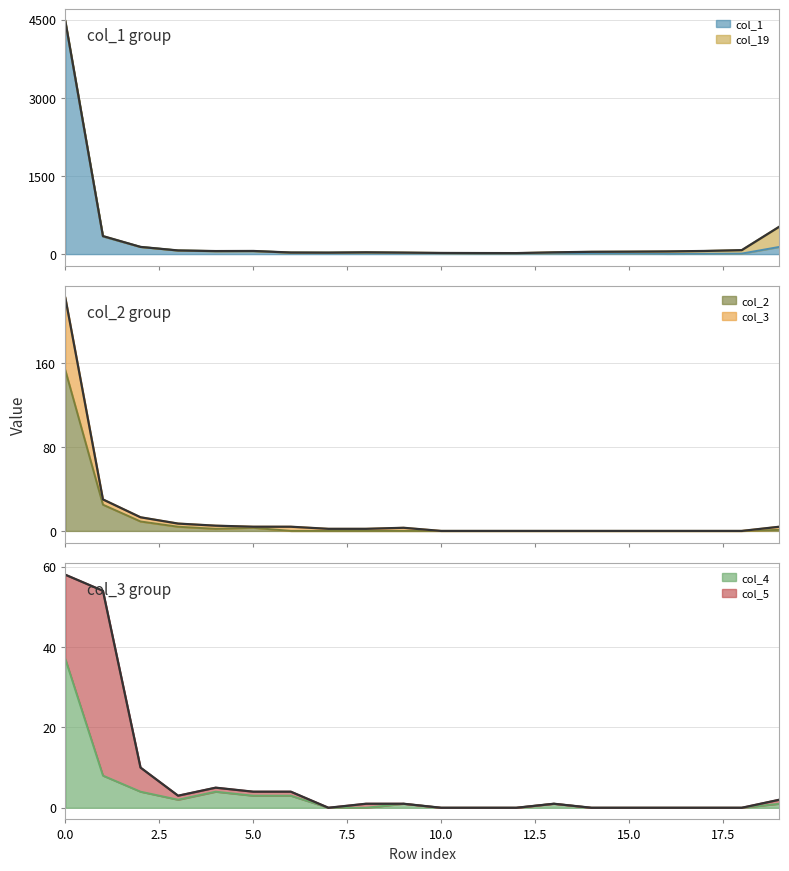

What is the highest value of the col_3 series?

222